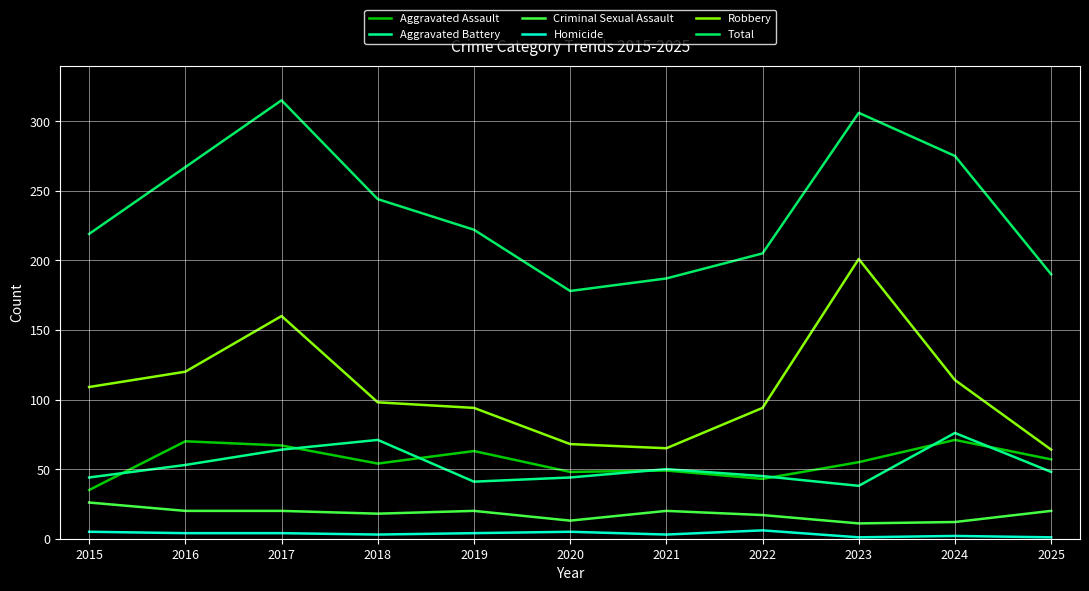

What is the maximum value for Total?

315